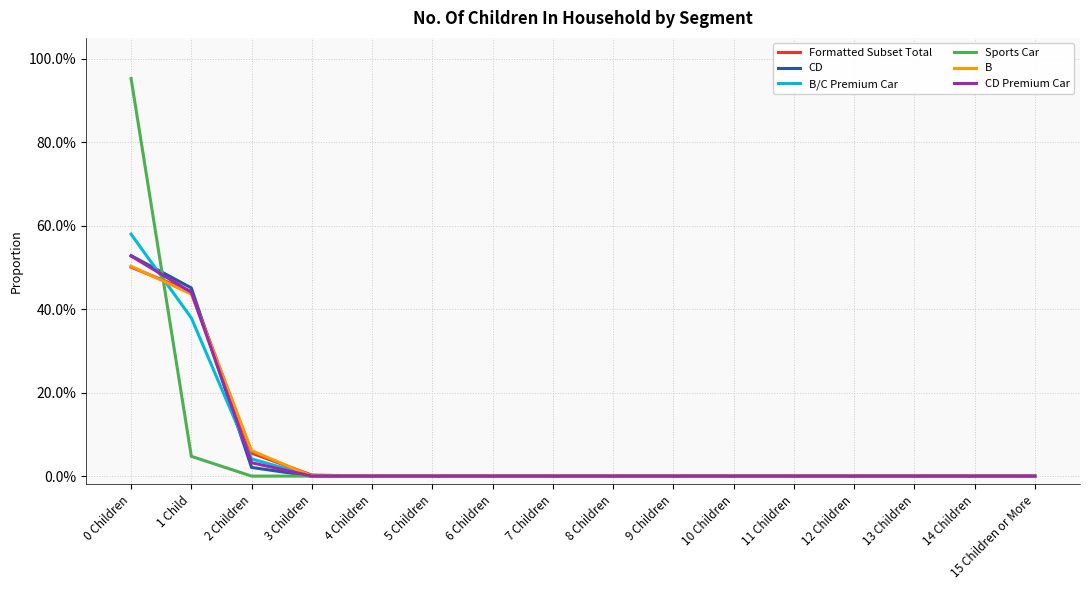

Where is CD nearest to the value 0?

3 Children